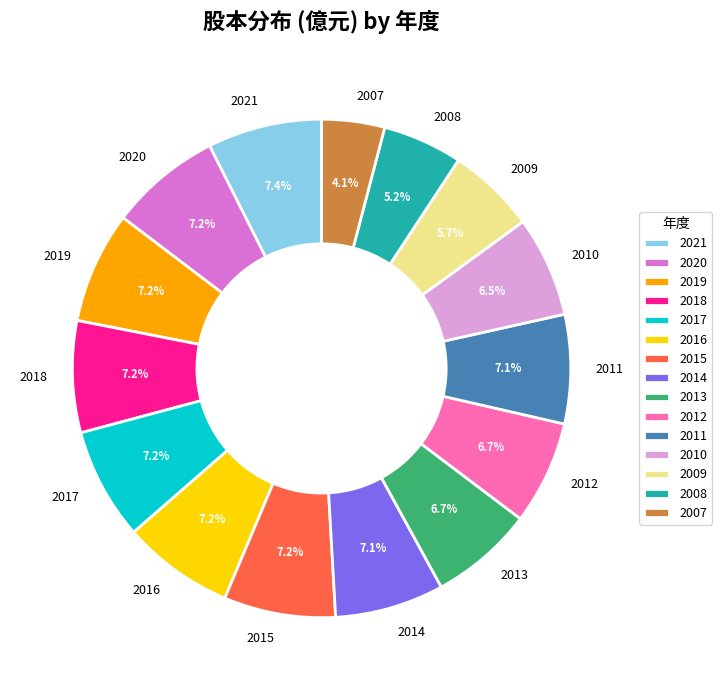

Is it true that 2021 is 1% of the pie?

False